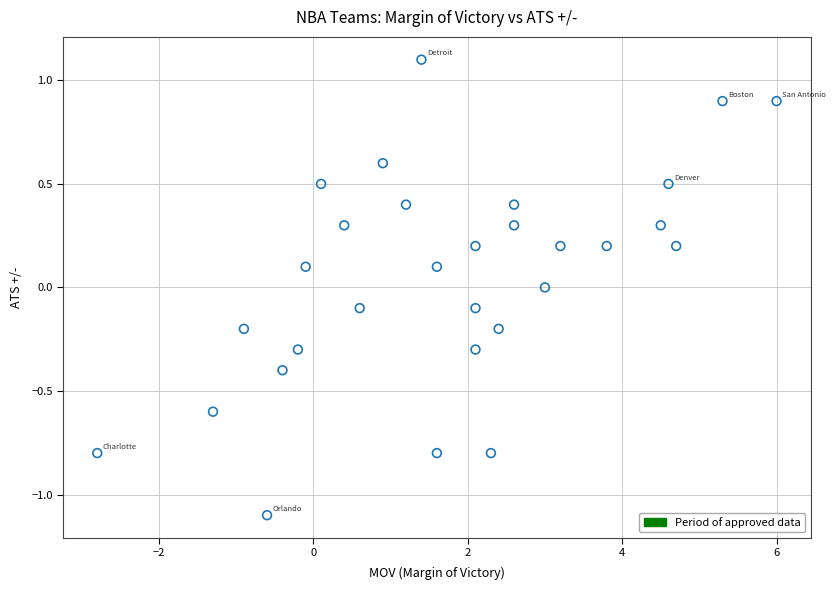

What is the range of X values (max minus min)?

8.8